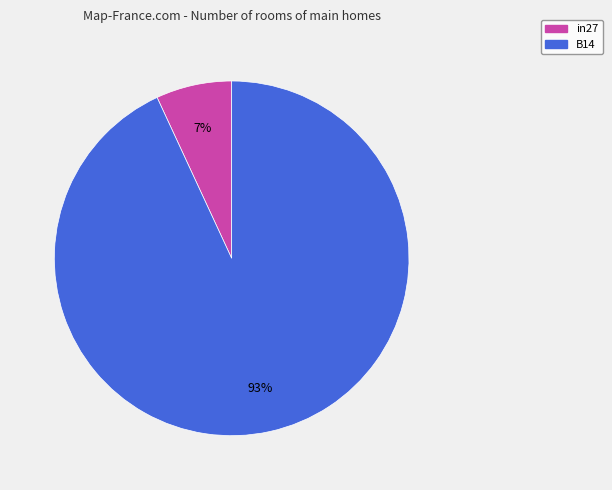

To the nearest percent, what is the average slice percentage?

50%